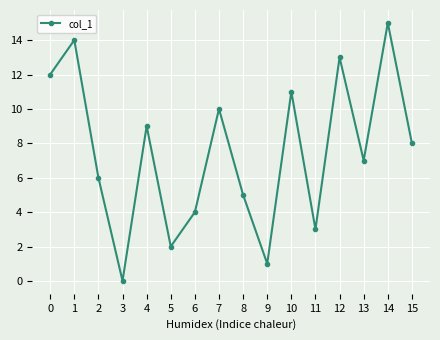

Reading right to left, what are all the values shown in this chart?

15=8	14=15	13=7	12=13	11=3	10=11	9=1	8=5	7=10	6=4	5=2	4=9	3=0	2=6	1=14	0=12